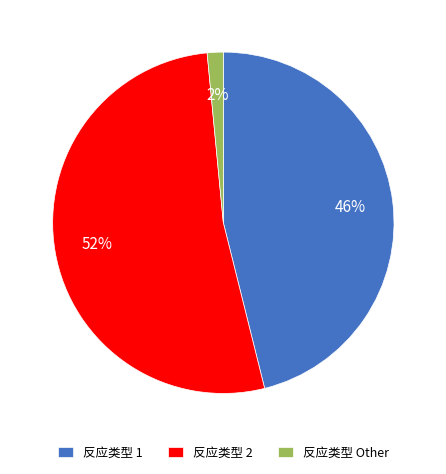

Which has a higher value, 反应类型 2 or 反应类型 Other?

反应类型 2